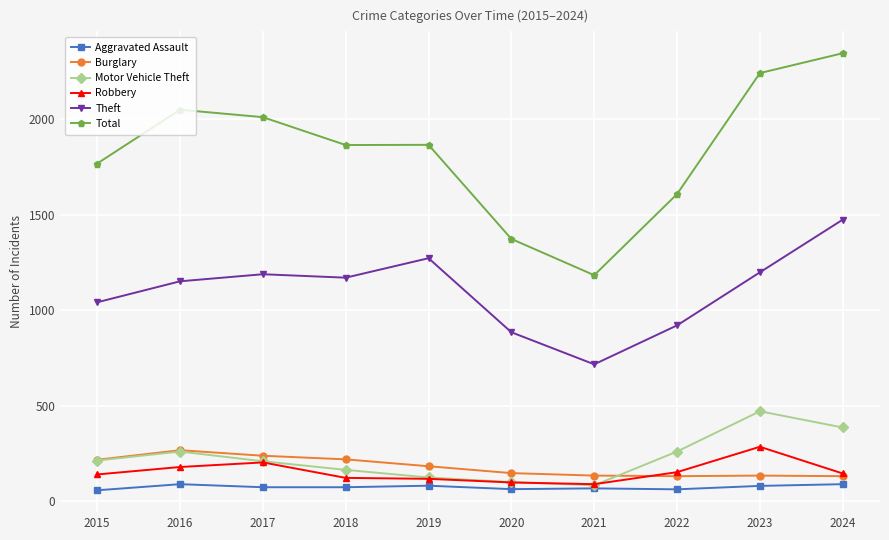

What is the value of the Motor Vehicle Theft point at the 5th from the left?

123